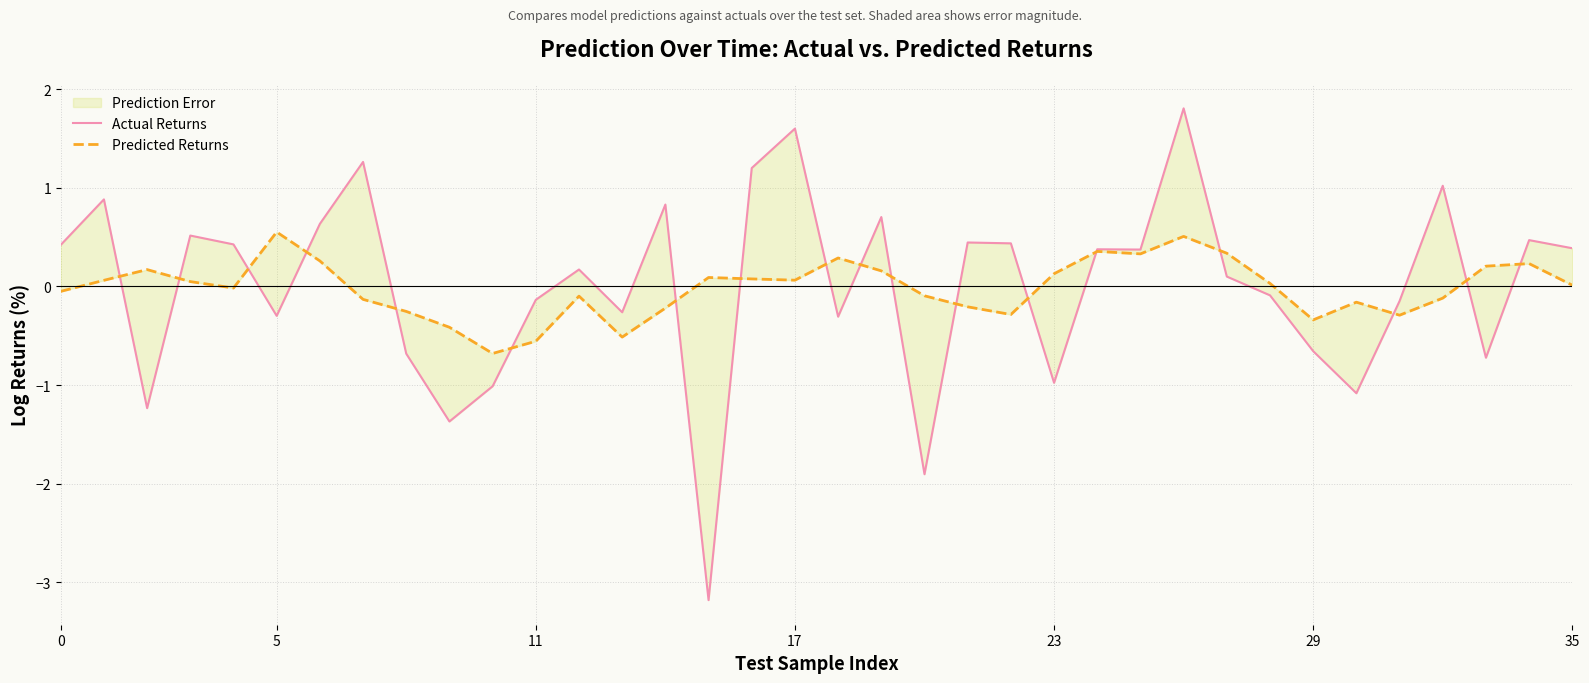

Reading left to right, extract all data points from this chart.

Actual Returns: 0.4	0.9	-1.2	0.5	0.4	-0.3	0.6	1.3	-0.7	-1.4	-1.0	-0.1	0.2	-0.3	0.8	-3.2	1.2	1.6	-0.3	0.7	-1.9	0.4	0.4	-1.0	0.4	0.4	1.8	0.1	-0.1	-0.7	-1.1	-0.1	1.0	-0.7	0.5	0.4
Predicted Returns: -0.1	0.1	0.2	0.0	-0.0	0.6	0.3	-0.1	-0.3	-0.4	-0.7	-0.6	-0.1	-0.5	-0.2	0.1	0.1	0.1	0.3	0.2	-0.1	-0.2	-0.3	0.1	0.4	0.3	0.5	0.3	0.0	-0.3	-0.2	-0.3	-0.1	0.2	0.2	0.0